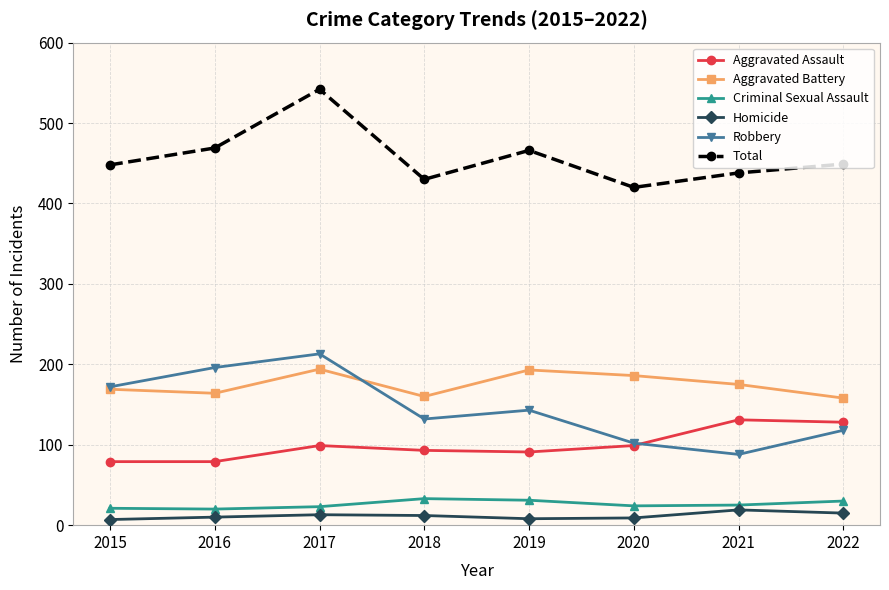

At which category is the sum across all series the highest?

2017